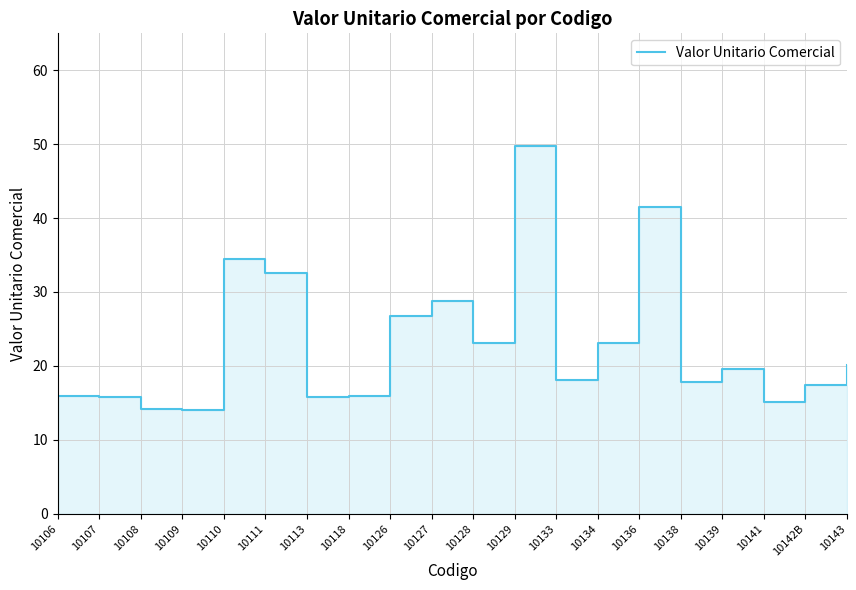

True or false: the data shows 6.3 at 10142B.

False